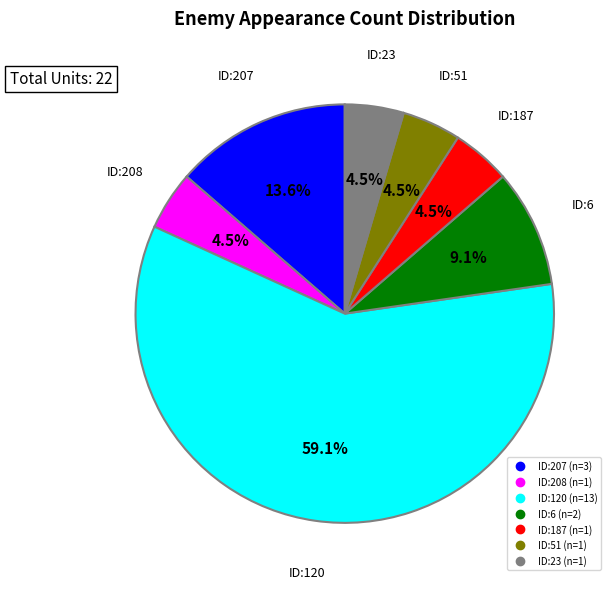

To the nearest percent, what is the difference between the largest and smallest slice percentages?

55%